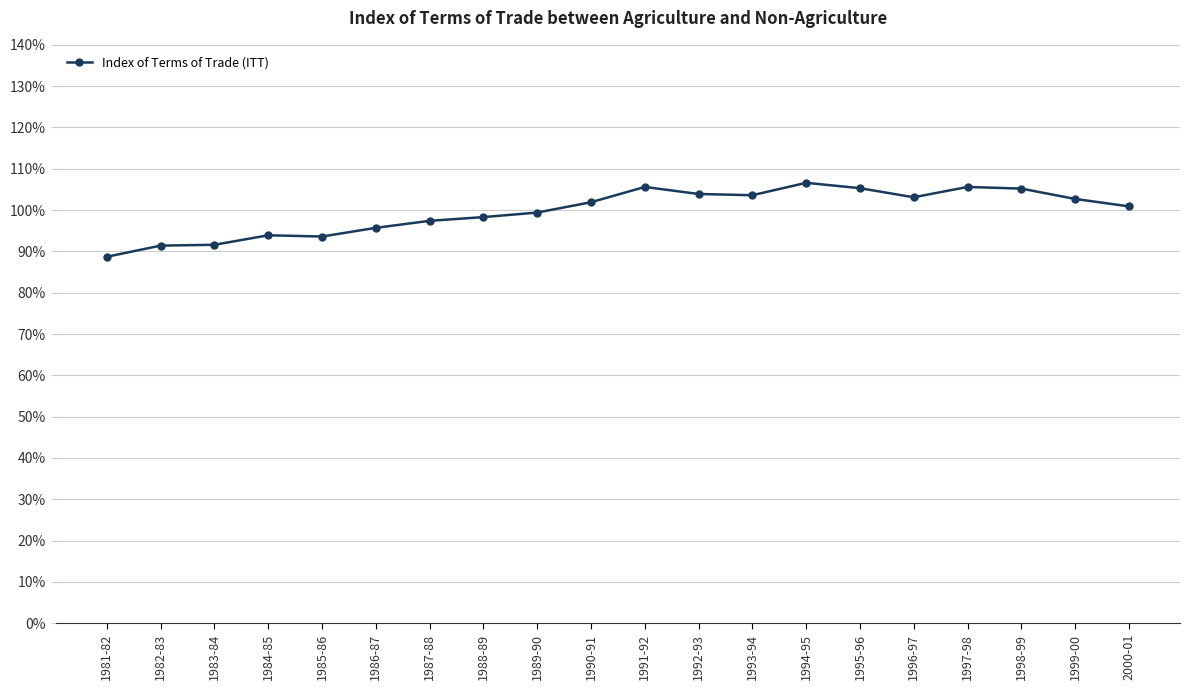

What is the difference between the values at 2000-01 and 1994-95?

5.7